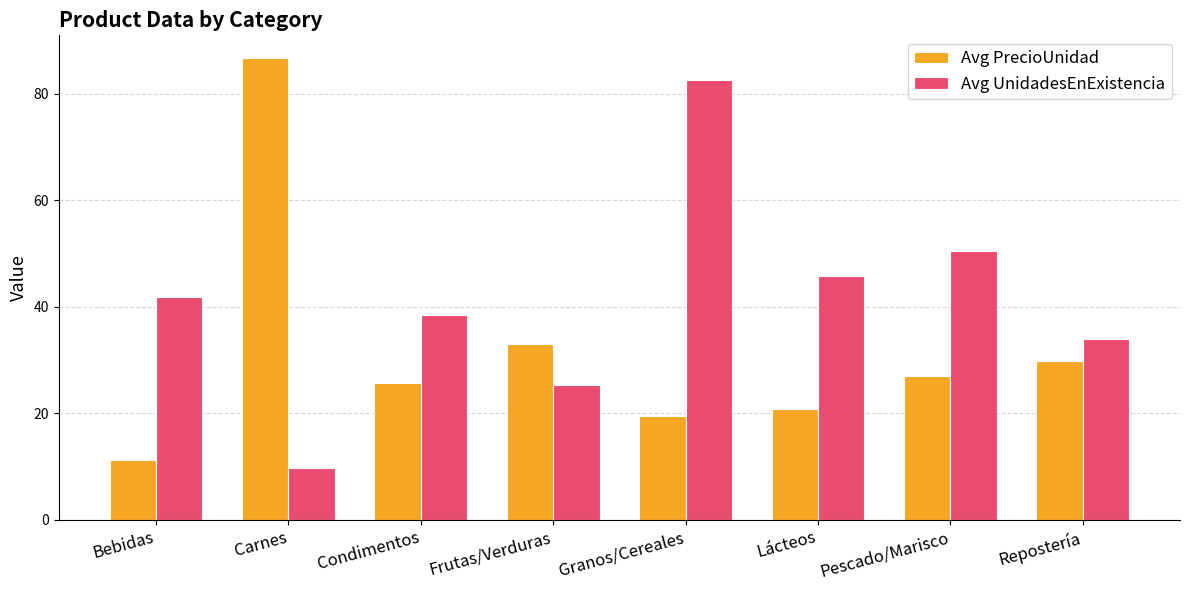

What is the label of the 7th bar from the right?

Carnes